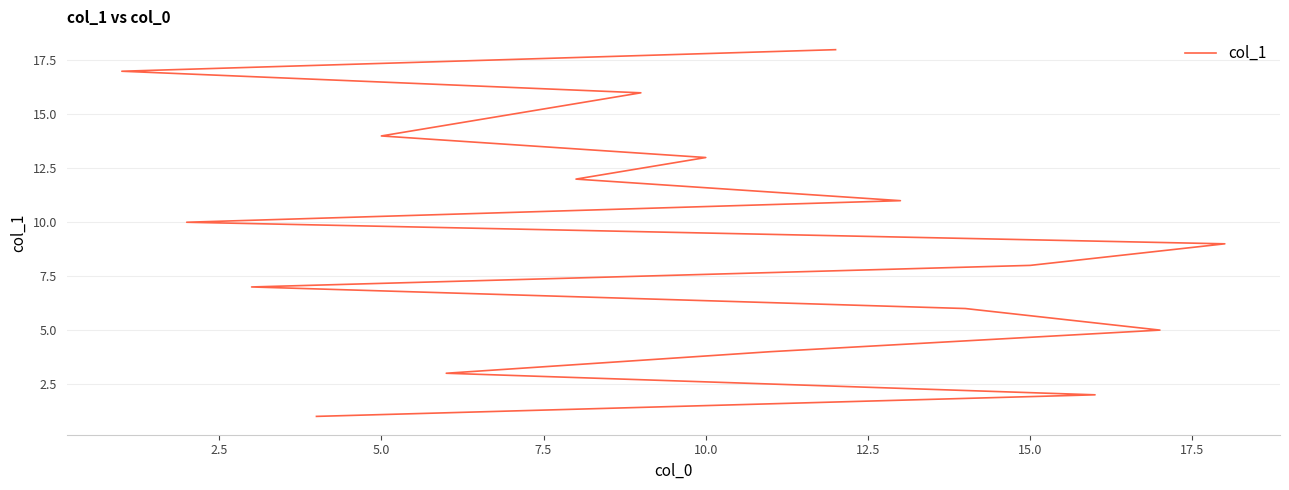

Count the number of categories in the chart.

18